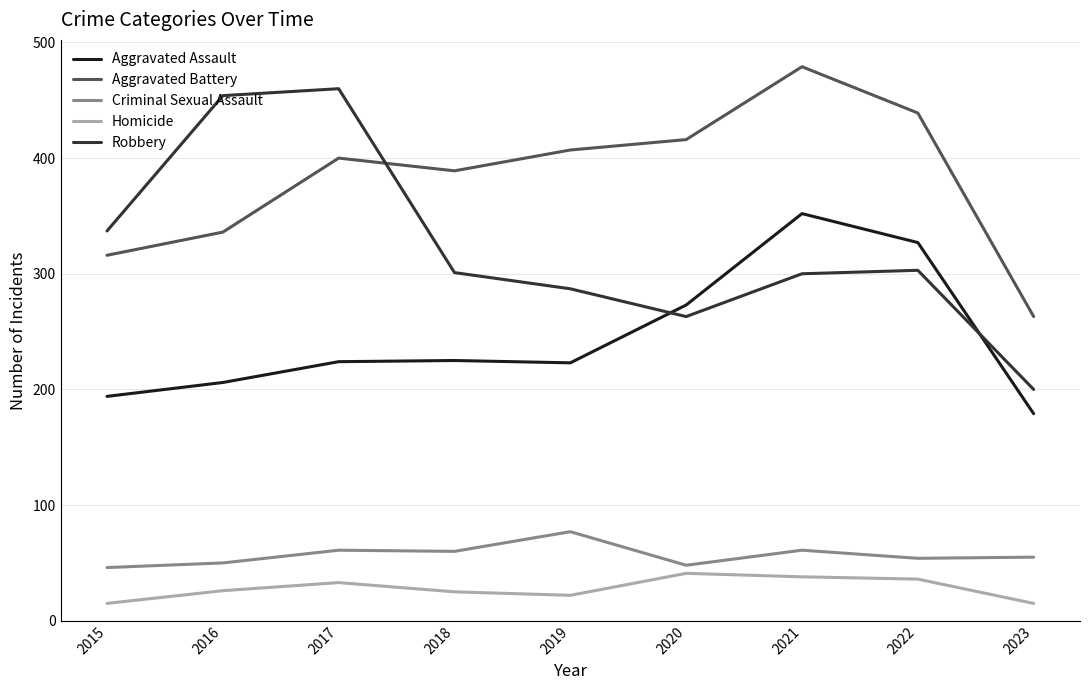

Does the chart have visible grid lines?

Yes